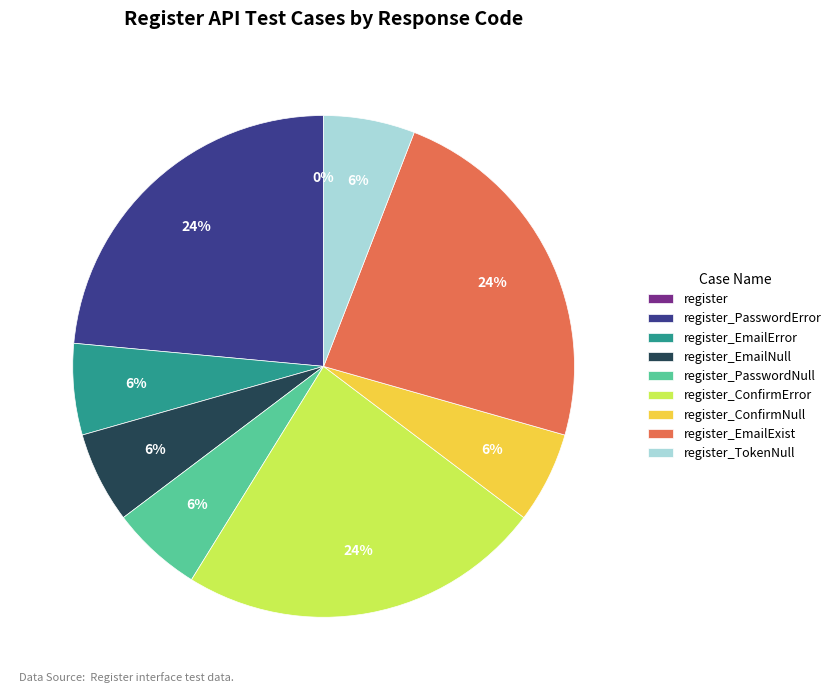

To the nearest percent, what is the difference between the largest and smallest slice percentages?

24%